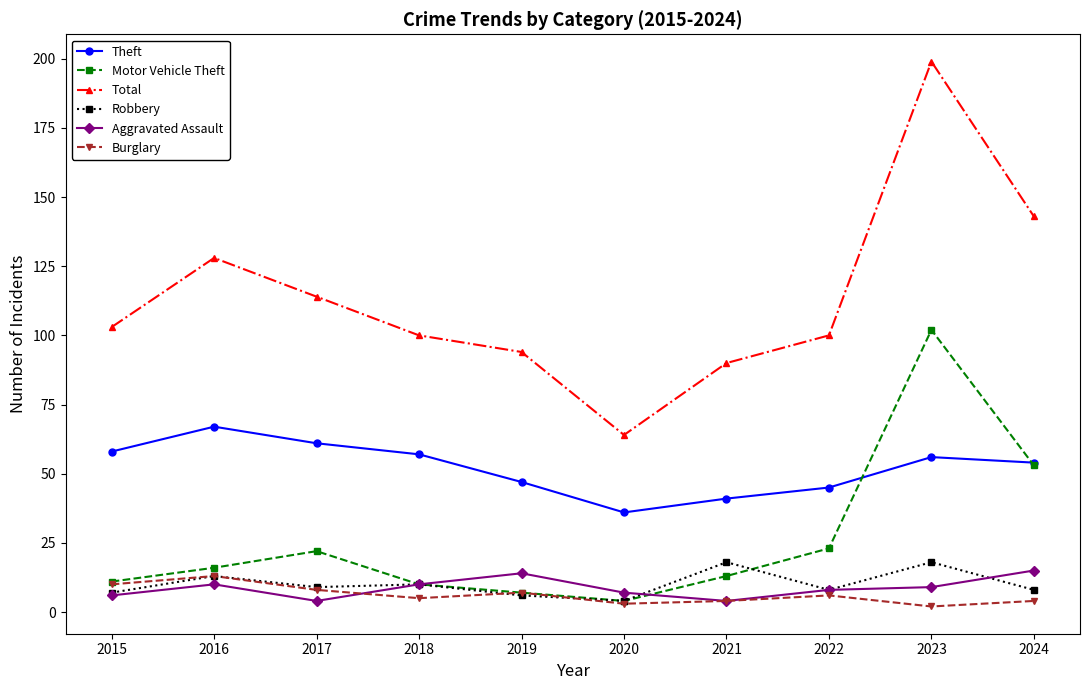

Where is Theft nearest to the value 51?

2024